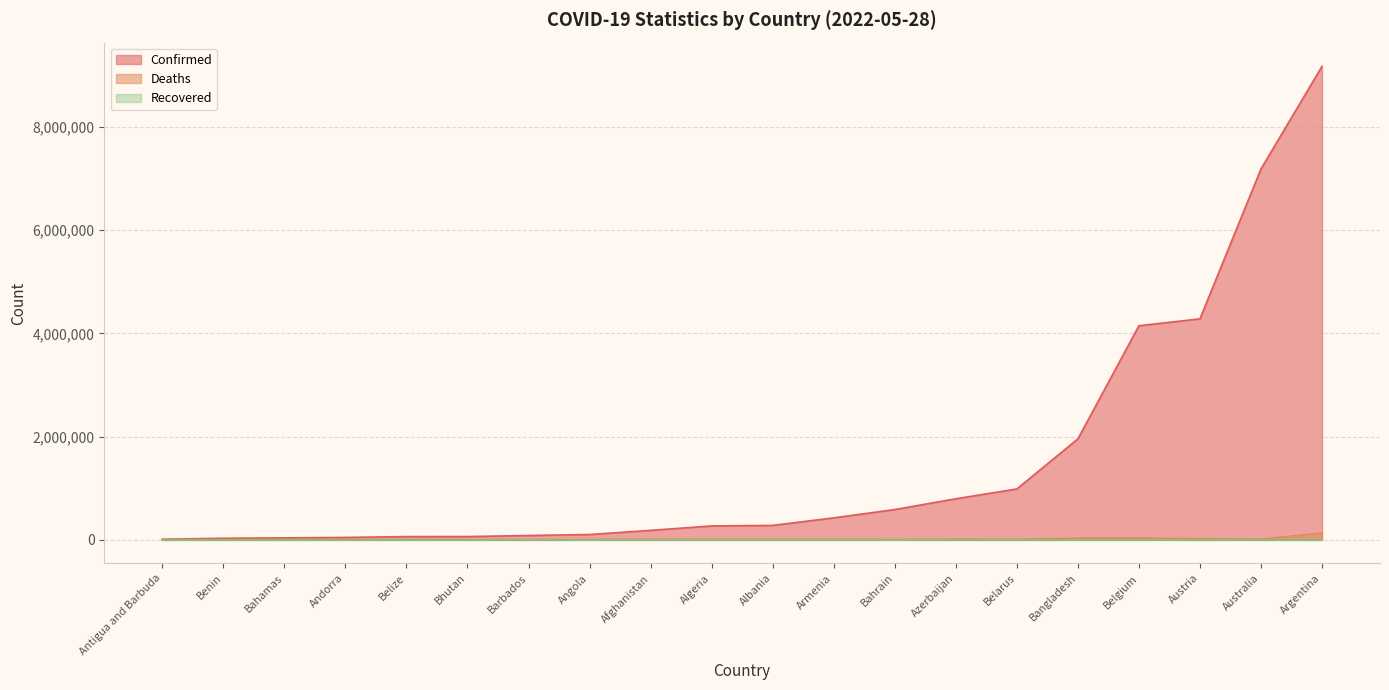

At which category is the sum across all series the highest?

Argentina